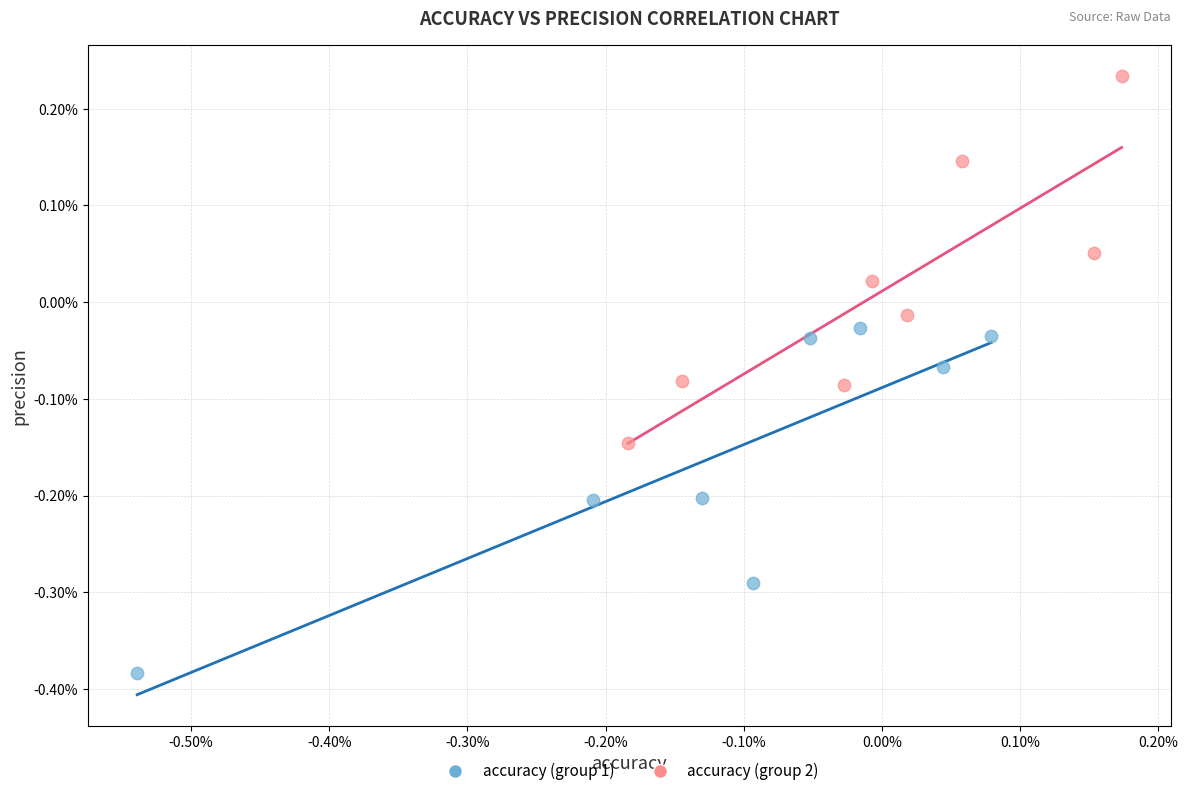

Which series has the largest Y range (max minus min)?

accuracy (group 2)